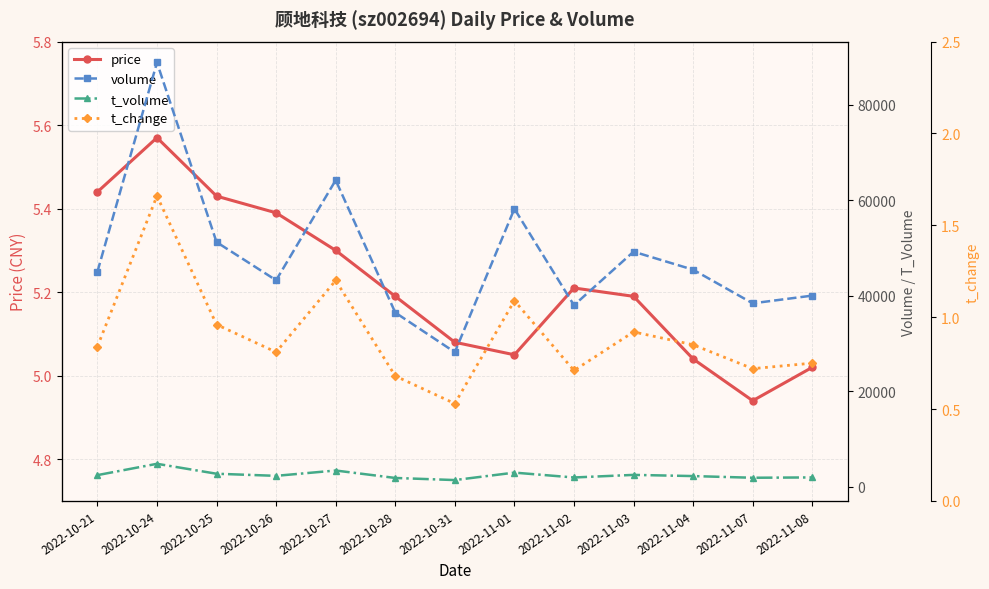

How many values in the price series exceed 5?

12